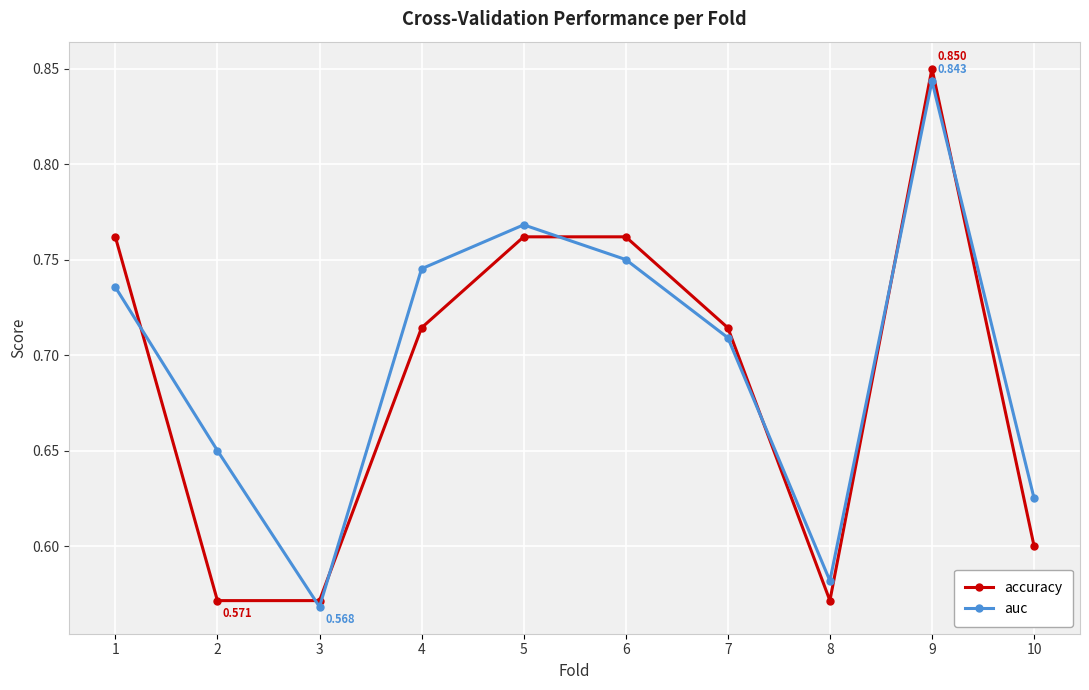

After their last crossing, which series has the higher values: accuracy or auc?

auc